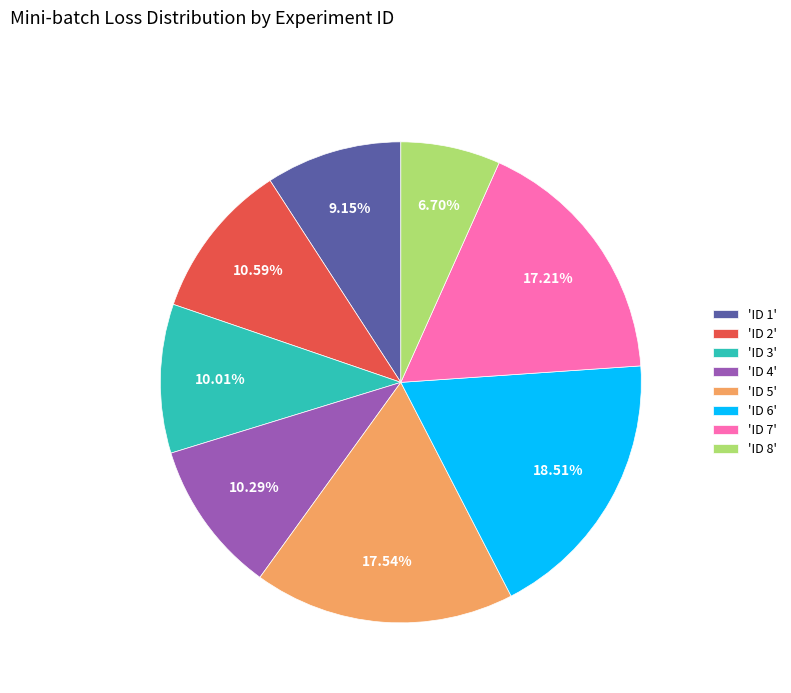

Combined, do 'ID 8' and 'ID 4' account for over 50%?

No